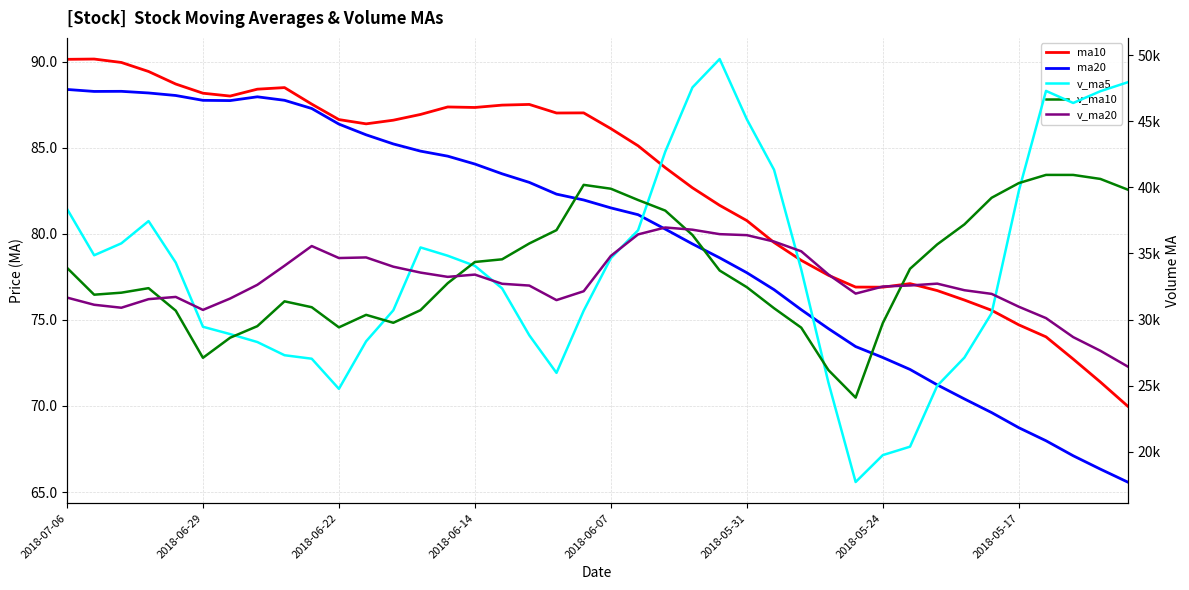

What is the difference between the v_ma10 values at 2018-05-17 and 2018-06-07?

425.4